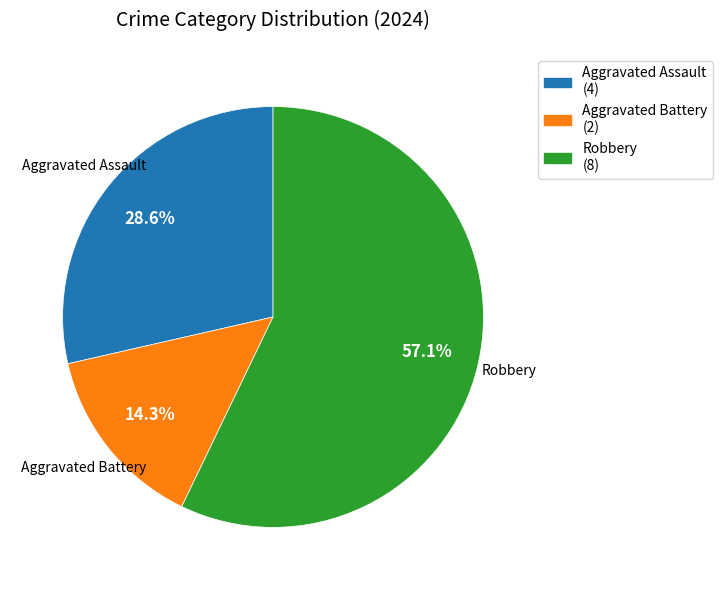

To the nearest percent, what portion does Aggravated Assault represent?

29%